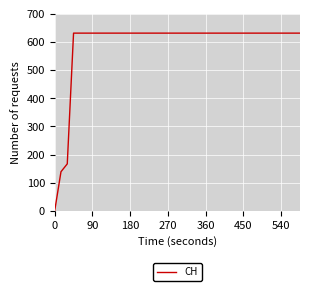

What is the difference between the maximum and minimum values?

631